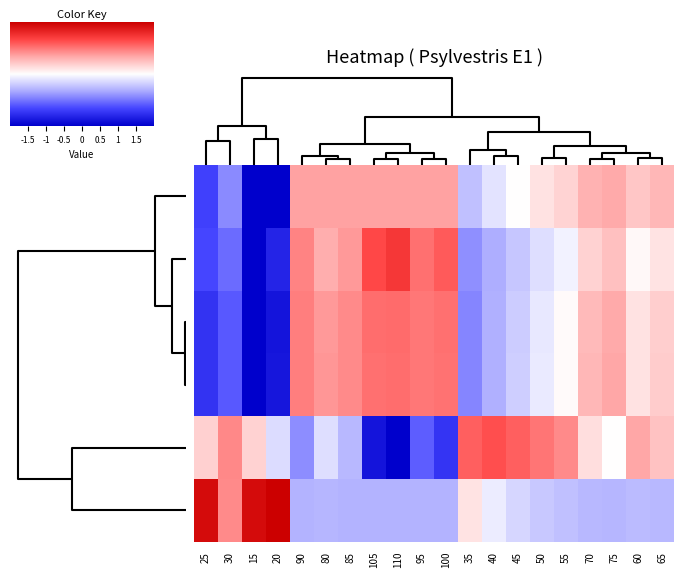

Reading left to right, what are all the values shown in this chart?

Ho (m): 25=-1.4	30=-0.9	15=-2.8	20=-2.1	90=0.7	80=0.7	85=0.7	105=0.7	110=0.7	95=0.7	100=0.7	35=-0.5	40=-0.2	45=0.0	50=0.2	55=0.3	70=0.6	75=0.7	60=0.4	65=0.5
dg (cm): 25=-1.3	30=-1.1	15=-2.1	20=-1.6	90=0.9	80=0.6	85=0.8	105=1.3	110=1.4	95=1.0	100=1.2	35=-0.8	40=-0.6	45=-0.4	50=-0.3	55=-0.1	70=0.4	75=0.5	60=0.1	65=0.2
G (m2/ha): 25=-1.5	30=-1.2	15=-2.1	20=-1.8	90=0.9	80=0.8	85=0.9	105=1.1	110=1.1	95=1.0	100=1.0	35=-0.9	40=-0.6	45=-0.4	50=-0.2	55=0.0	70=0.5	75=0.7	60=0.2	65=0.4
V (m3/ha): 25=-1.5	30=-1.2	15=-2.1	20=-1.8	90=0.9	80=0.8	85=0.9	105=1.0	110=1.1	95=1.0	100=1.0	35=-0.9	40=-0.6	45=-0.4	50=-0.2	55=0.0	70=0.5	75=0.7	60=0.2	65=0.4
N (pies/ha): 25=0.4	30=0.9	15=0.3	20=-0.3	90=-0.8	80=-0.3	85=-0.5	105=-1.8	110=-2.1	95=-1.2	100=-1.5	35=1.1	40=1.3	45=1.1	50=1.0	55=0.9	70=0.3	75=0.0	60=0.7	65=0.5
Comestibles: 25=1.9	30=0.9	15=1.9	20=2.8	90=-0.6	80=-0.6	85=-0.6	105=-0.6	110=-0.6	95=-0.6	100=-0.6	35=0.2	40=-0.1	45=-0.3	50=-0.4	55=-0.5	70=-0.6	75=-0.6	60=-0.5	65=-0.5